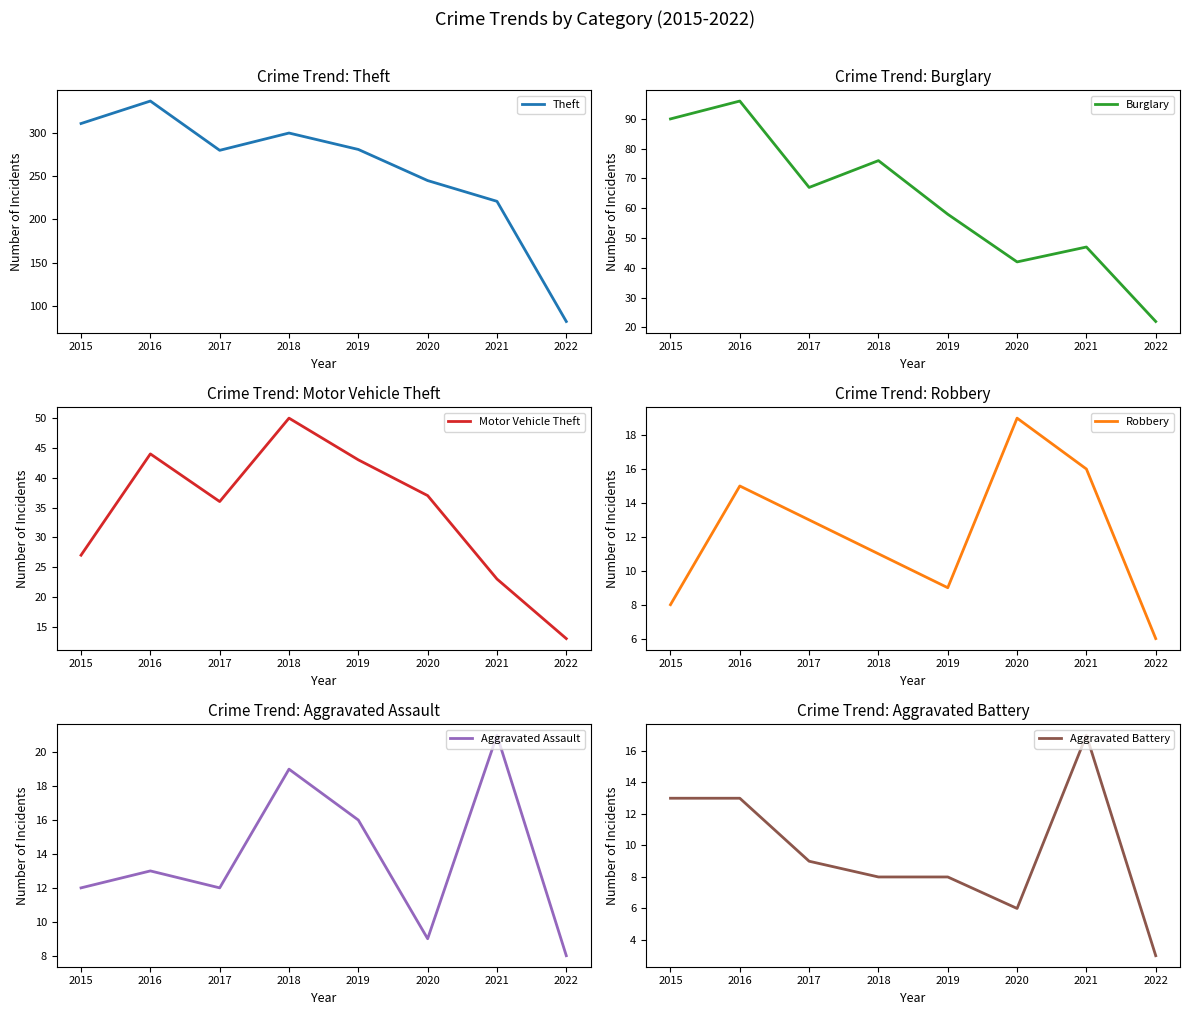

List the series in order of their peak value, lowest first.

Aggravated Battery, Robbery, Aggravated Assault, Motor Vehicle Theft, Burglary, Theft